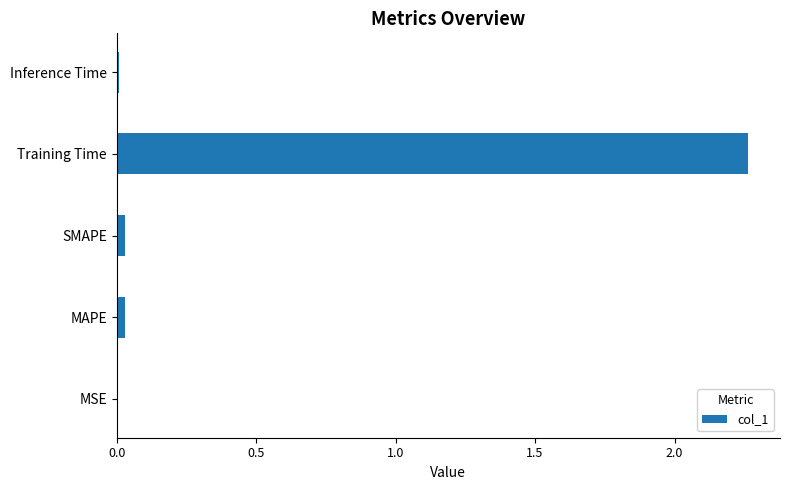

Which category has the highest value across all series?

Training Time